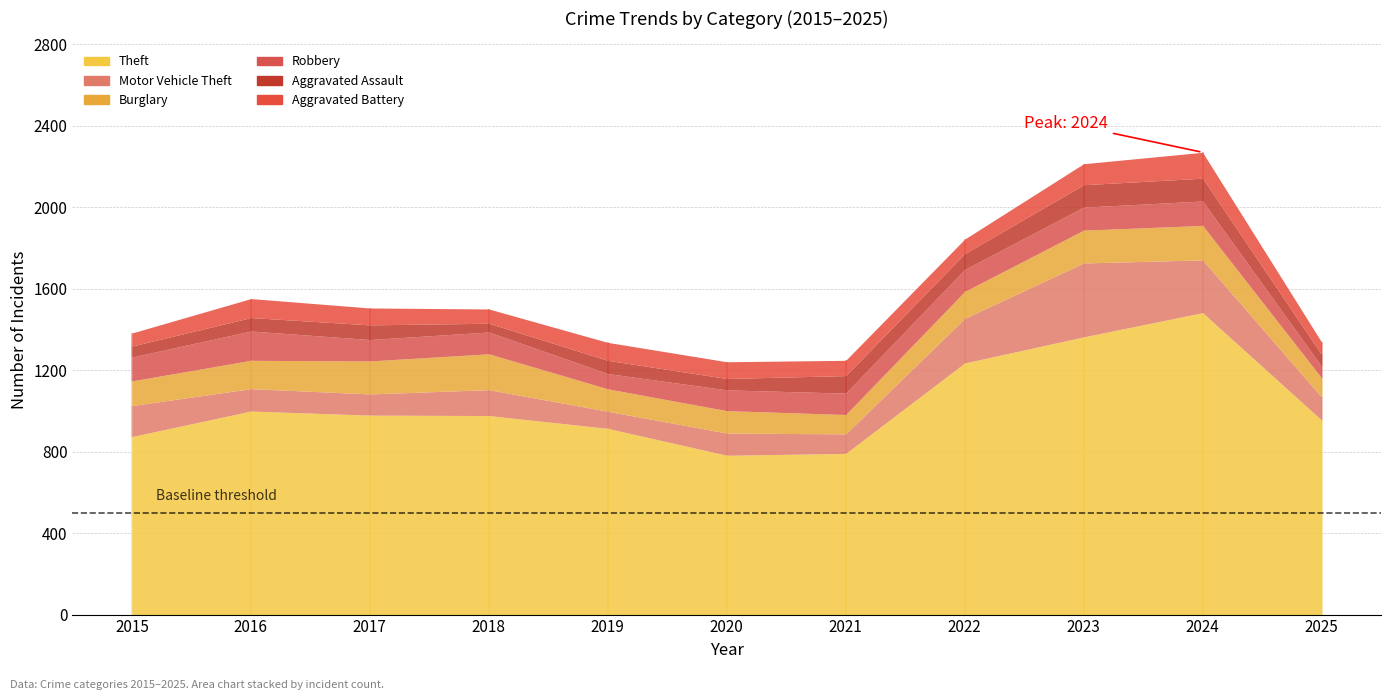

What is the sum of all Burglary values?

1469